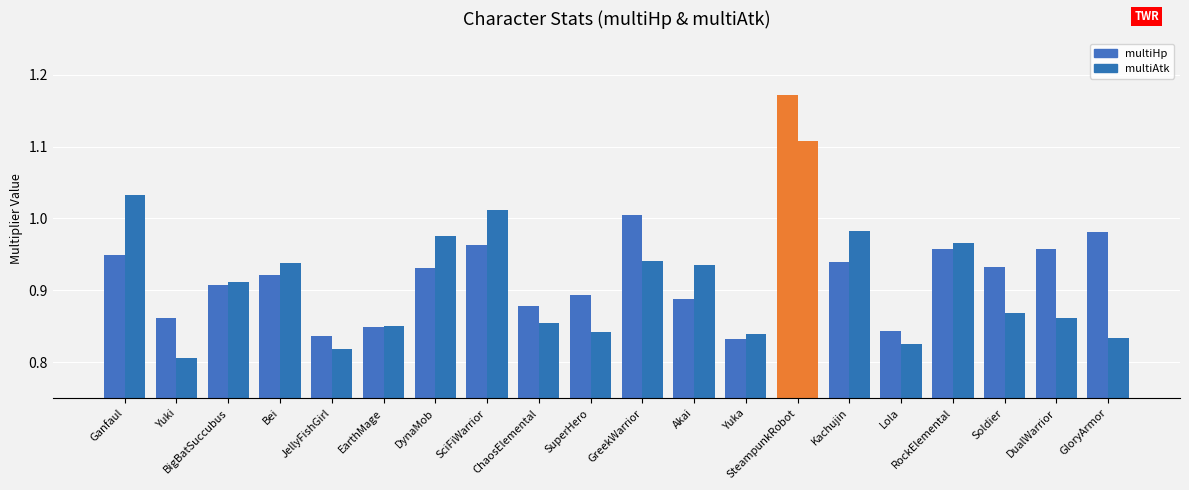

Reading left to right, what are all the values shown in this chart?

multiHp: 0.9	0.9	0.9	0.9	0.8	0.8	0.9	1.0	0.9	0.9	1.0	0.9	0.8	1.2	0.9	0.8	1.0	0.9	1.0	1.0
multiAtk: 1.0	0.8	0.9	0.9	0.8	0.9	1.0	1.0	0.9	0.8	0.9	0.9	0.8	1.1	1.0	0.8	1.0	0.9	0.9	0.8